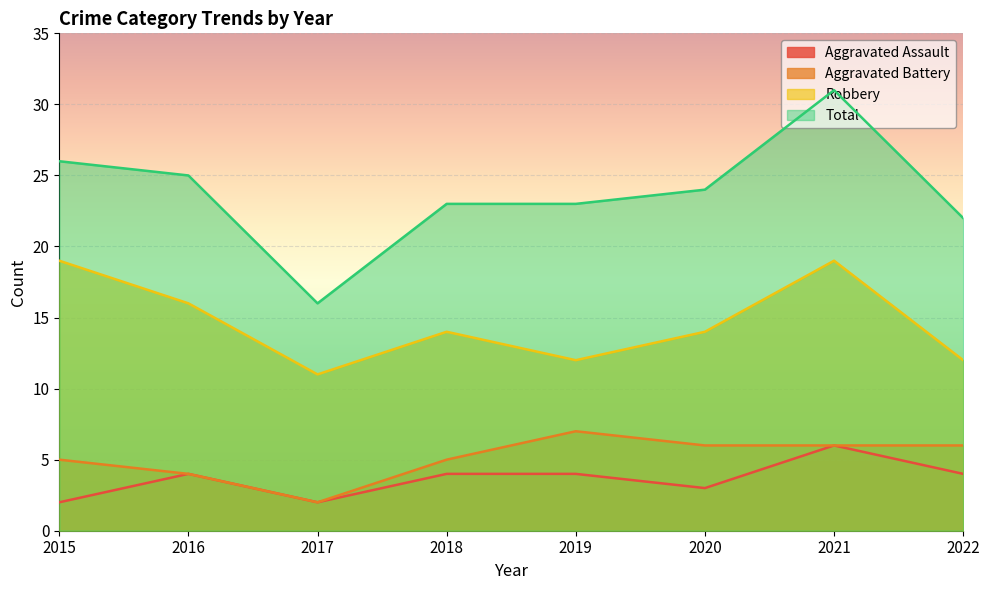

How many Aggravated Assault values are between 3 and 4?

5